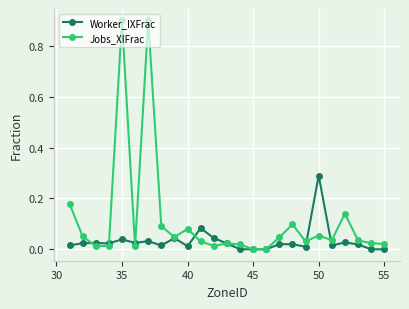

What is the highest value of the Jobs_XIFrac series?

0.9